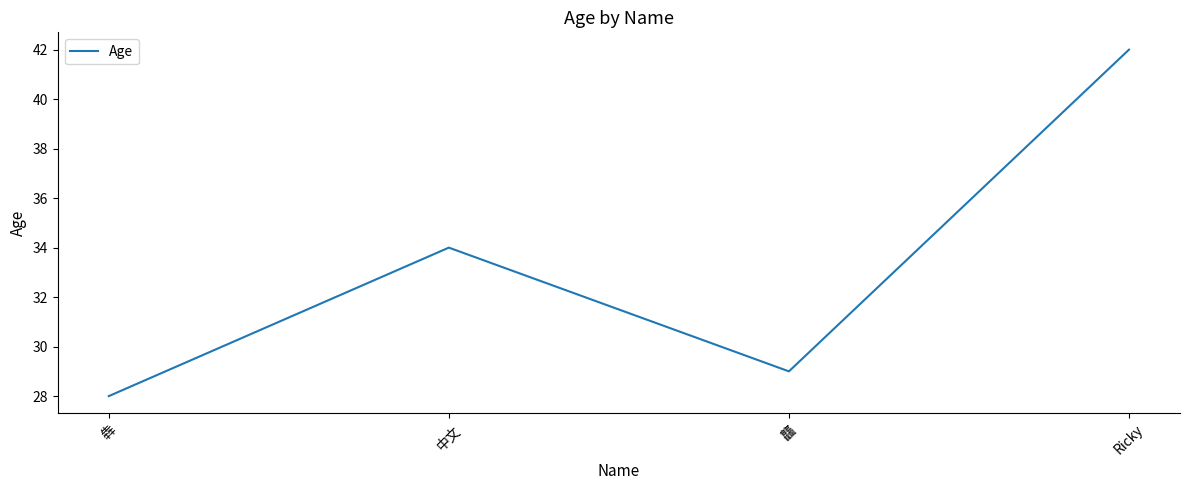

What is the sum of all values?

133